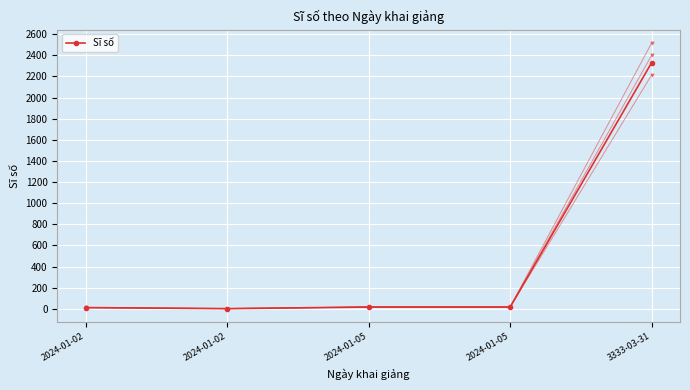

Reading right to left, transcribe all the data shown in this chart.

3333-03-31=2332	2024-01-05=16	2024-01-05=16	2024-01-02=1	2024-01-02=11